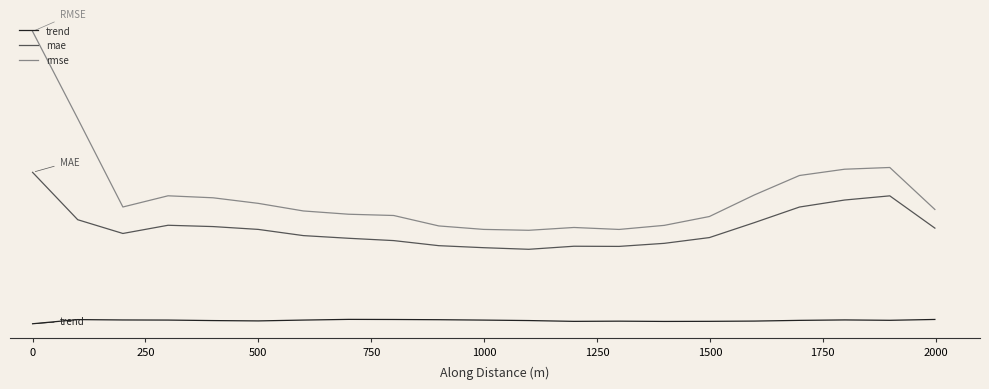

What is the minimum value shown in the chart?

-0.5